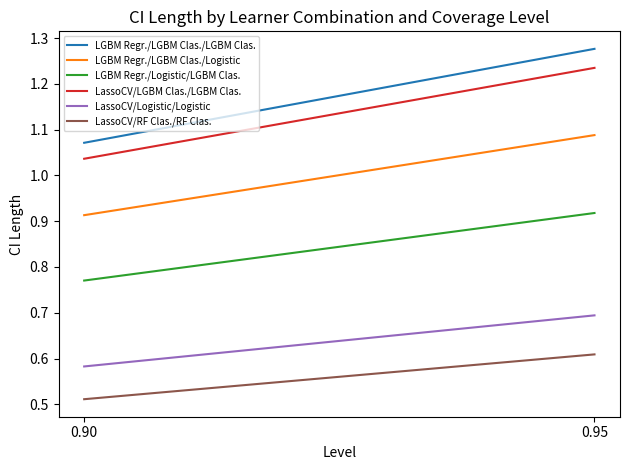

The value of LassoCV/Logistic/Logistic at 0.95 is 0.7. True or false?

True